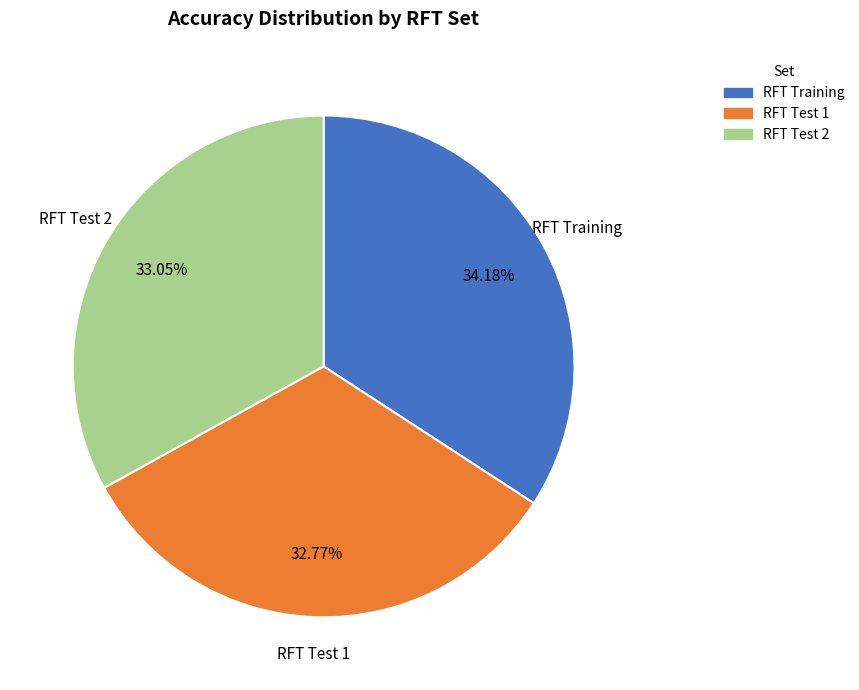

Which slice is the largest?

RFT Training